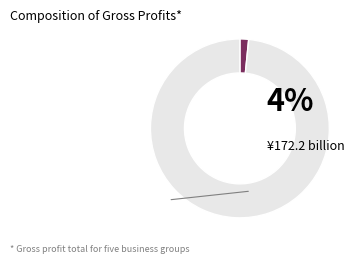

Is there a majority slice in this chart?

Yes